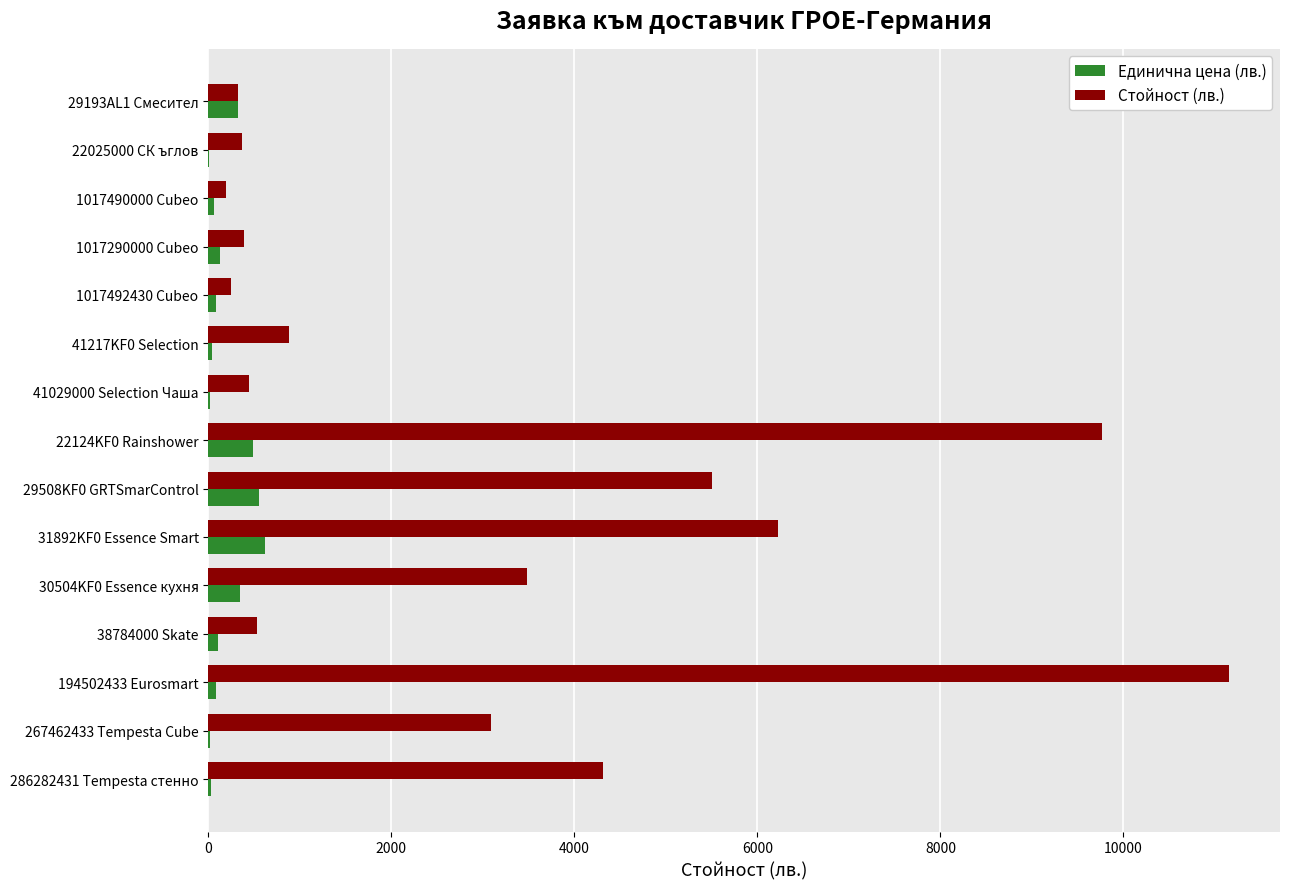

Which series has the largest total across all categories?

Стойност (лв.)